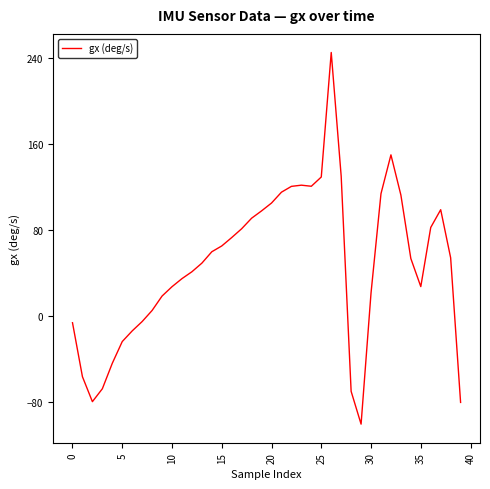

What is the difference between the maximum and minimum values?

345.6